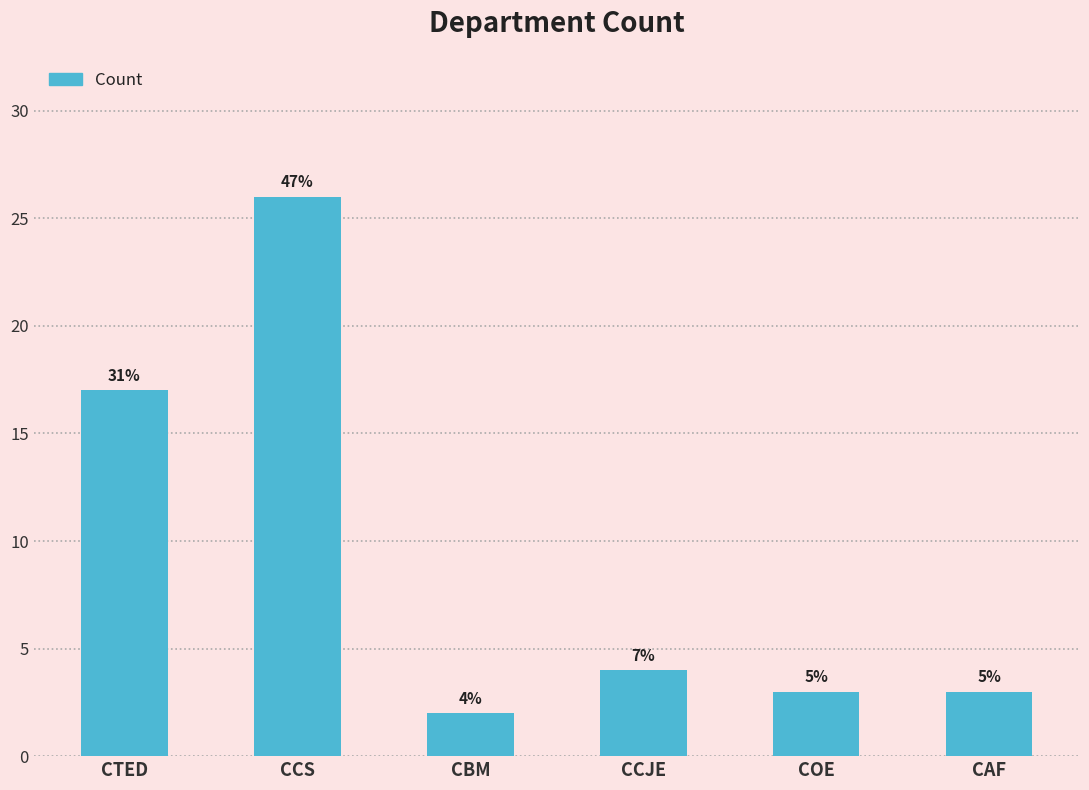

How many bars are there in total?

6